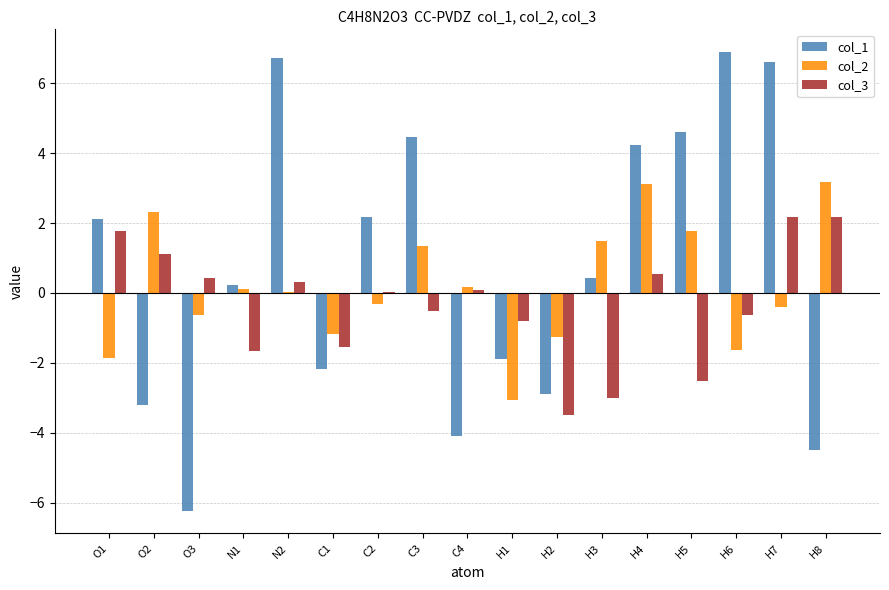

Is the value of col_1 at H3 greater than the value of col_3 at C3?

Yes